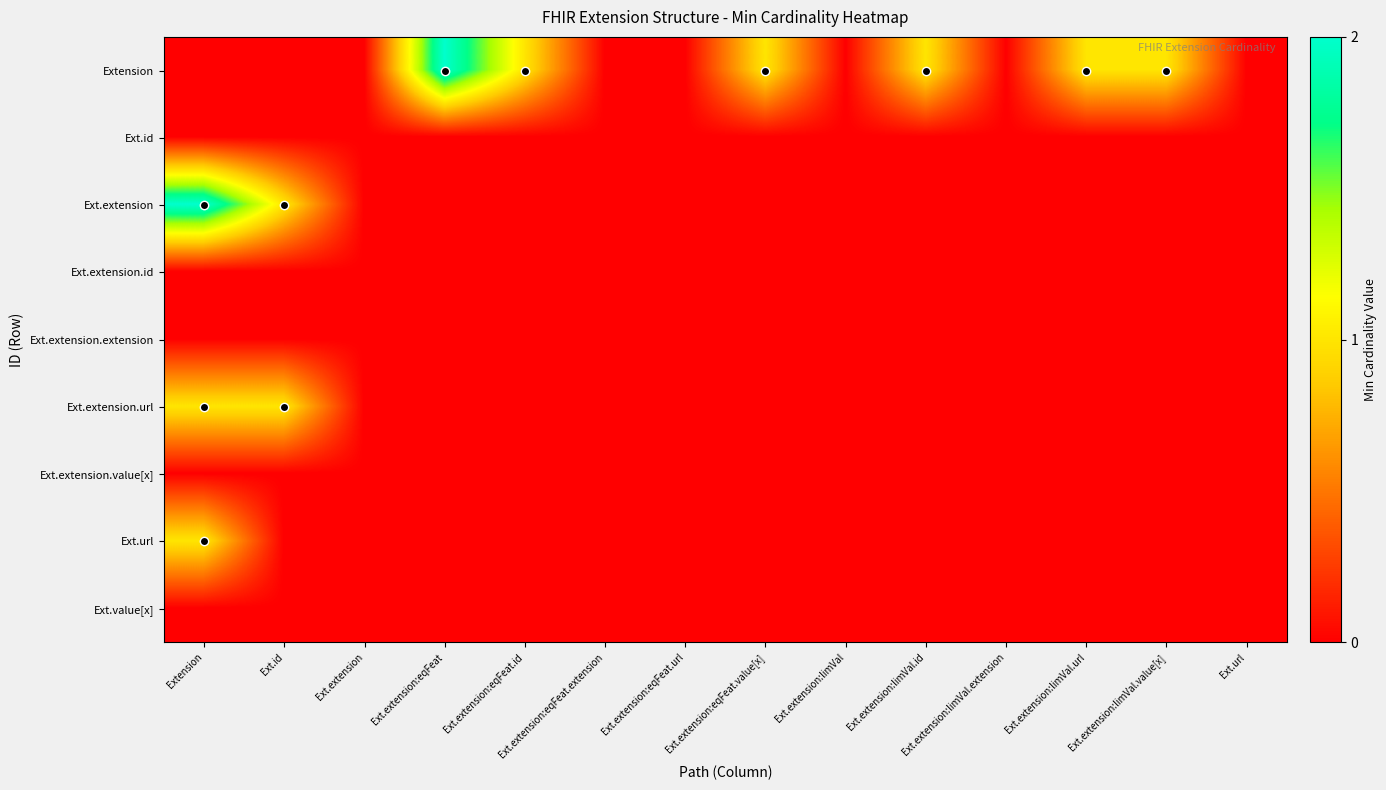

Rank the series by their maximum value, from highest to lowest.

Extension, Ext.extension, Ext.extension.url, Ext.url, Ext.id, Ext.extension.id, Ext.extension.extension, Ext.extension.value[x], Ext.value[x]